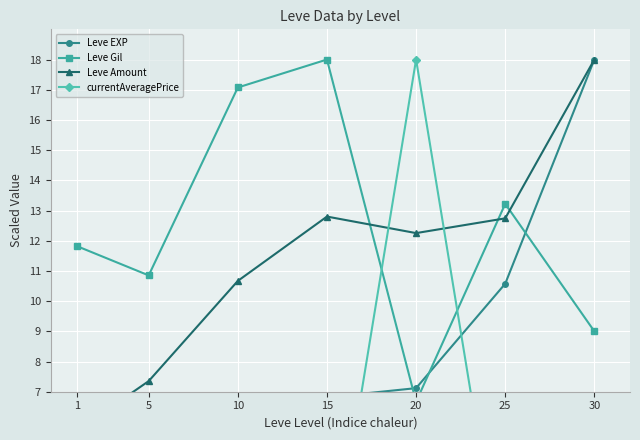

Which series has the widest spread of values?

currentAveragePrice